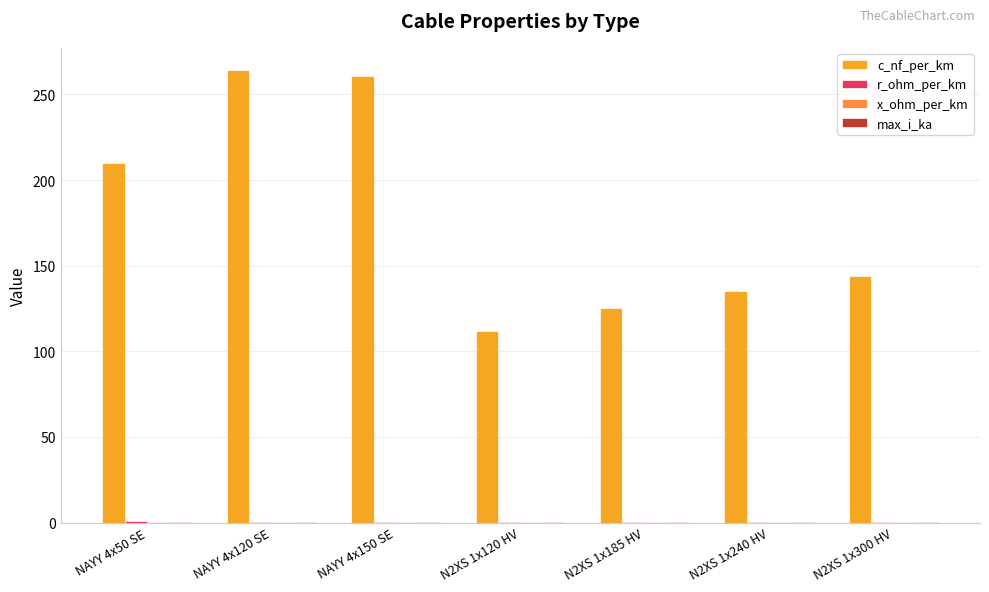

At which label is c_nf_per_km closest to 188?

NAYY 4x50 SE